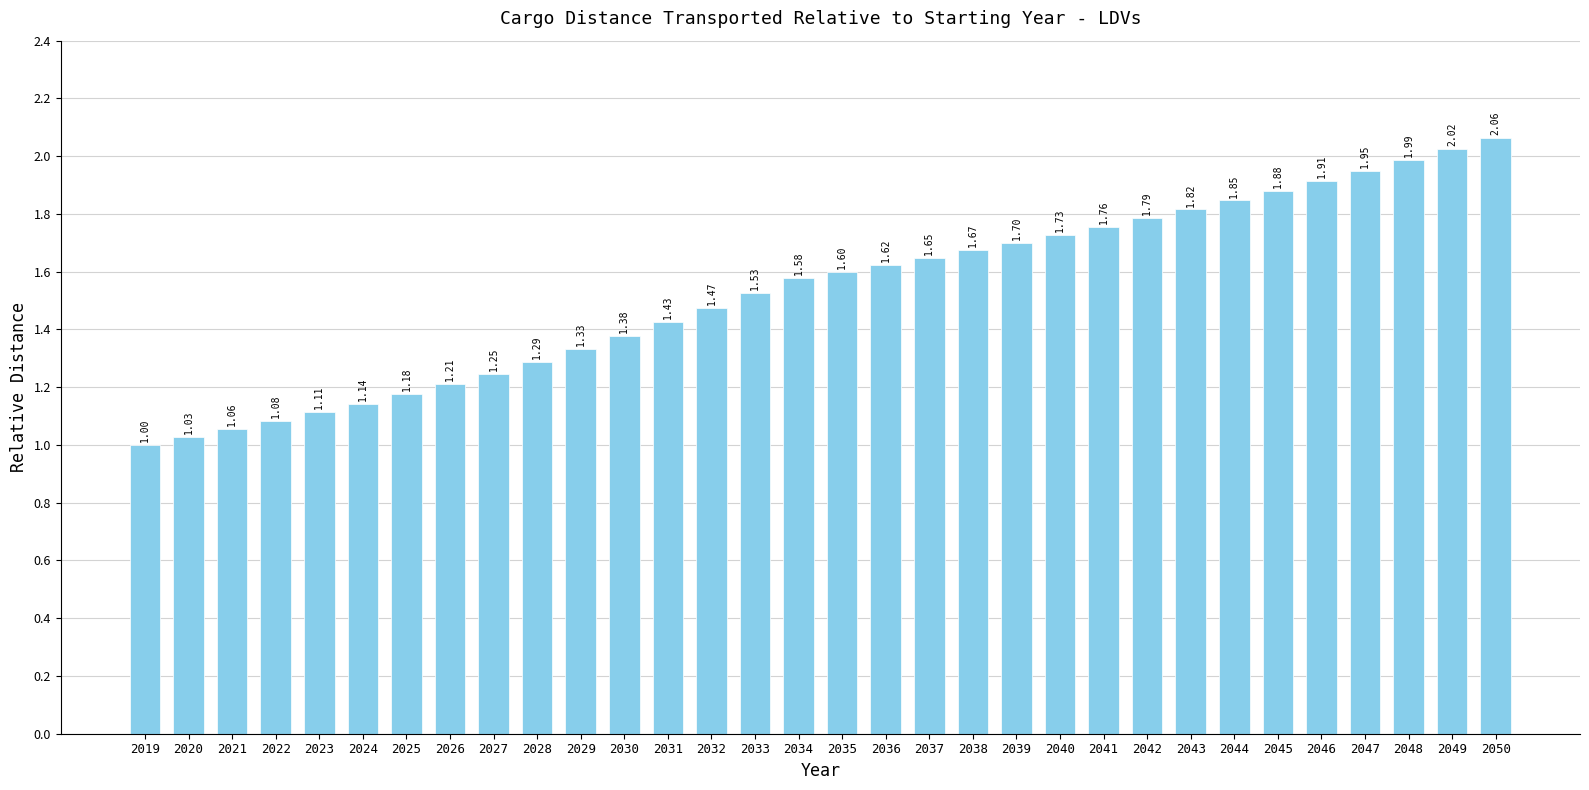

What is the difference between the maximum and second lowest values?

1.0